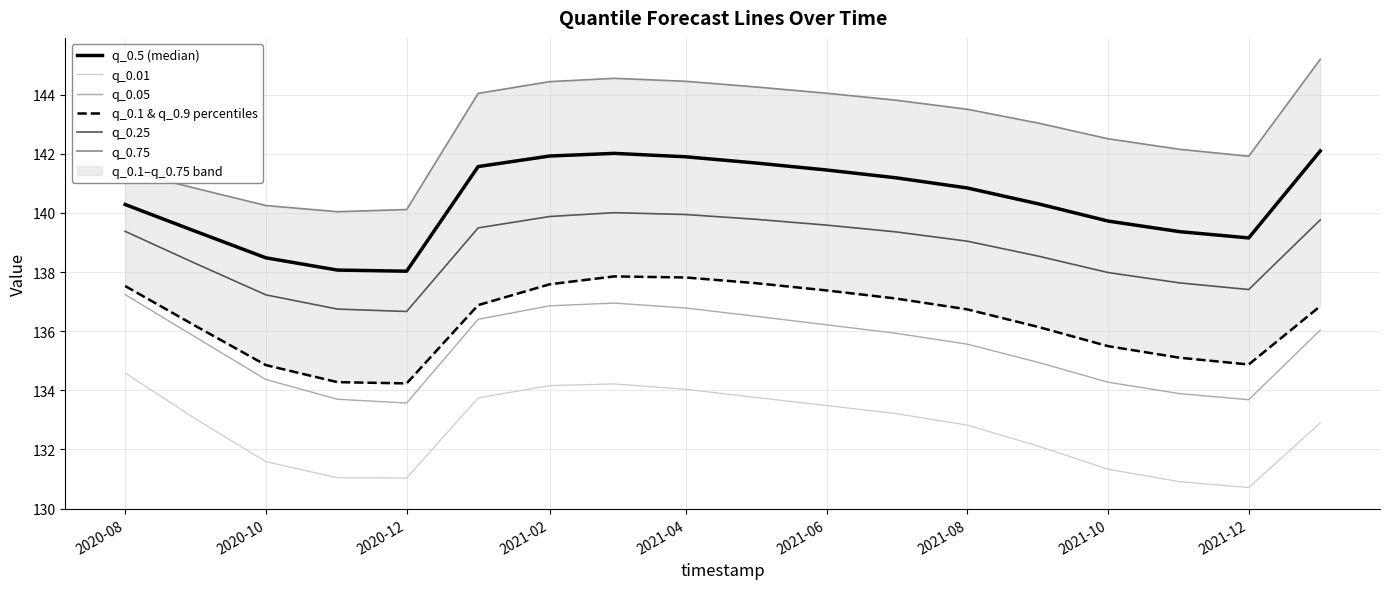

Where does the q_0.25 series first go above 139?

2020-08